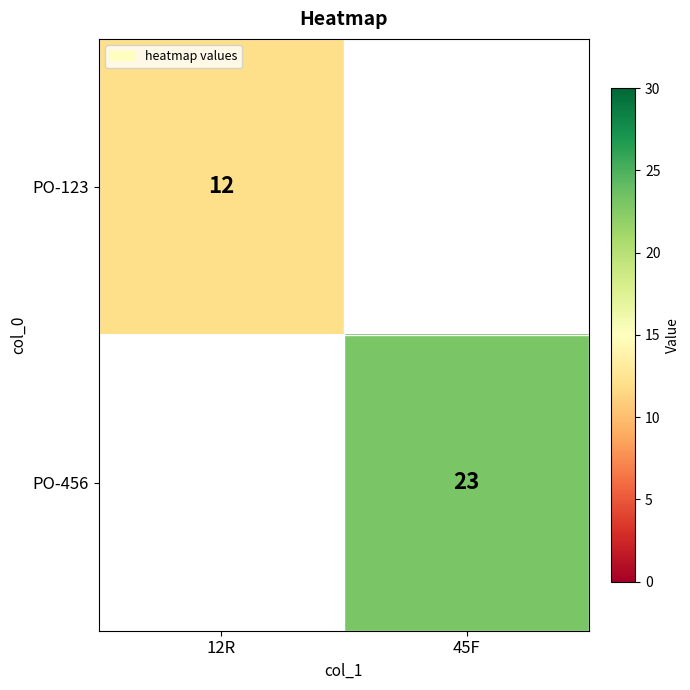

Is it true that PO-456 equals 11 at 45F?

False